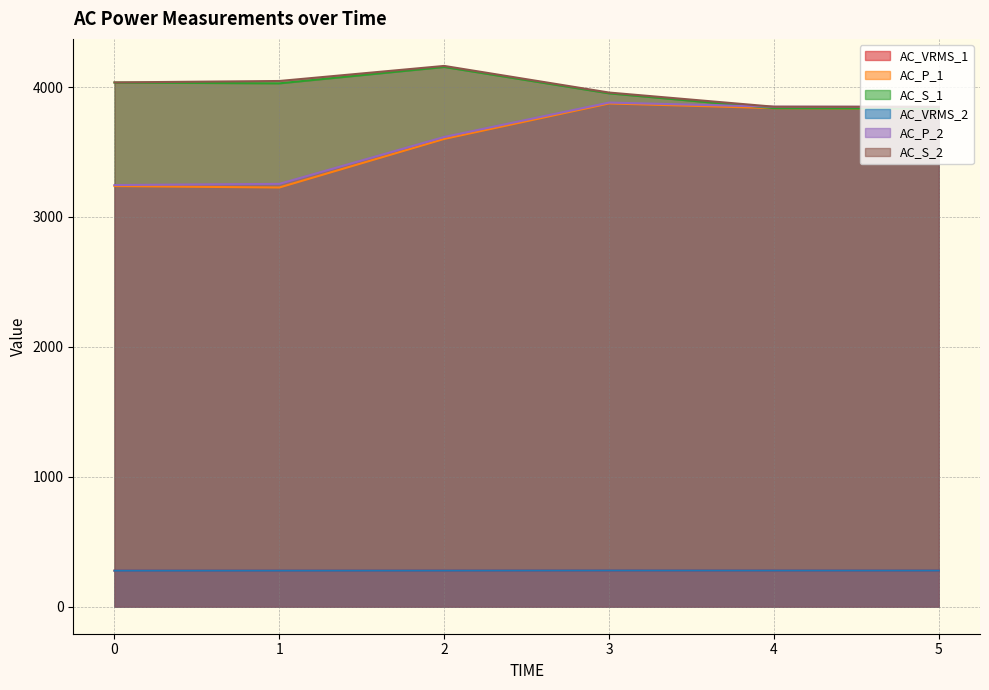

What are all the series names shown in the legend?

AC_VRMS_1, AC_P_1, AC_S_1, AC_VRMS_2, AC_P_2, AC_S_2